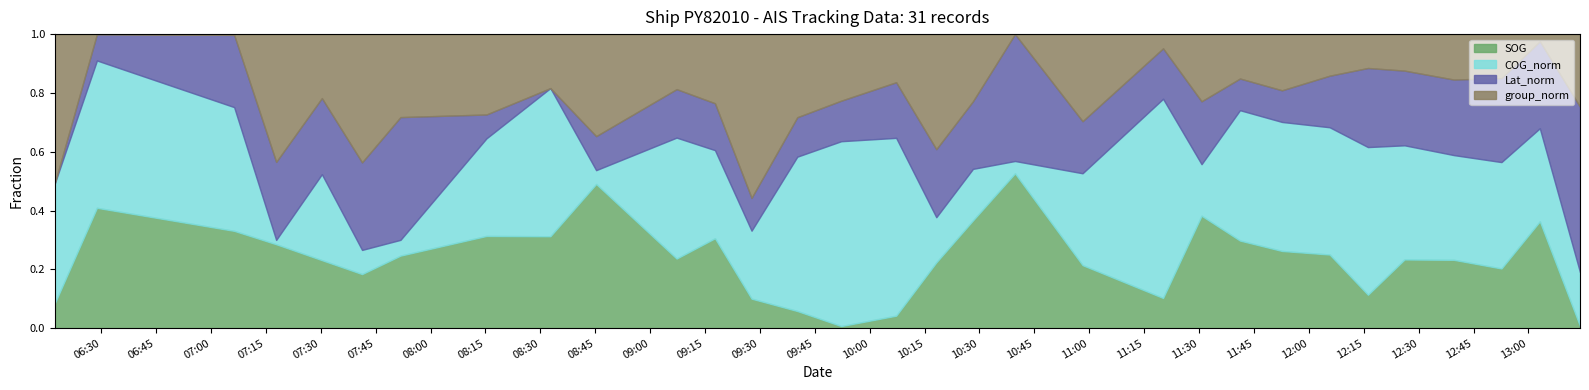

What are all the series names shown in the legend?

SOG, COG_norm, Lat_norm, group_norm